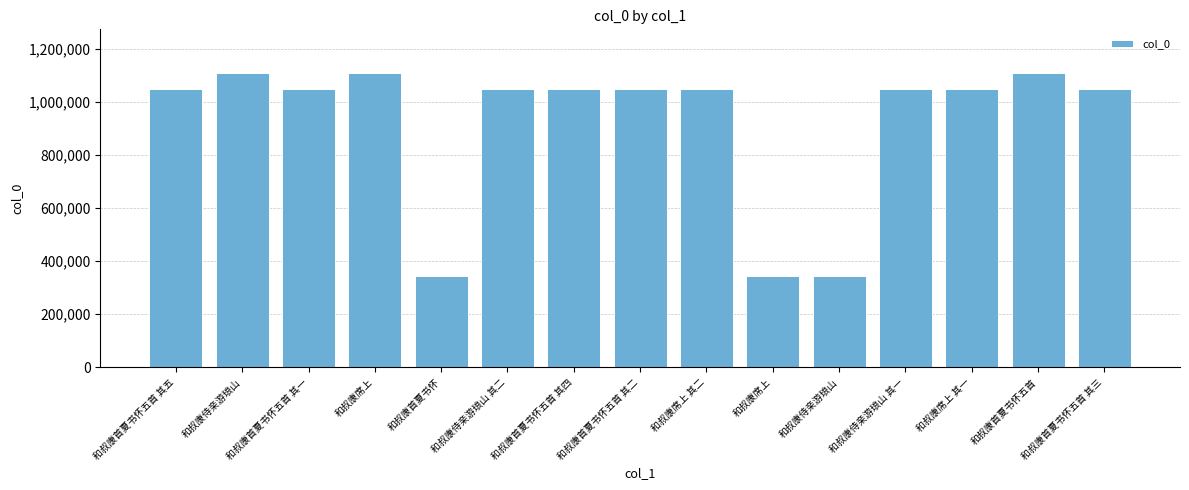

How many bars are there in total?

15